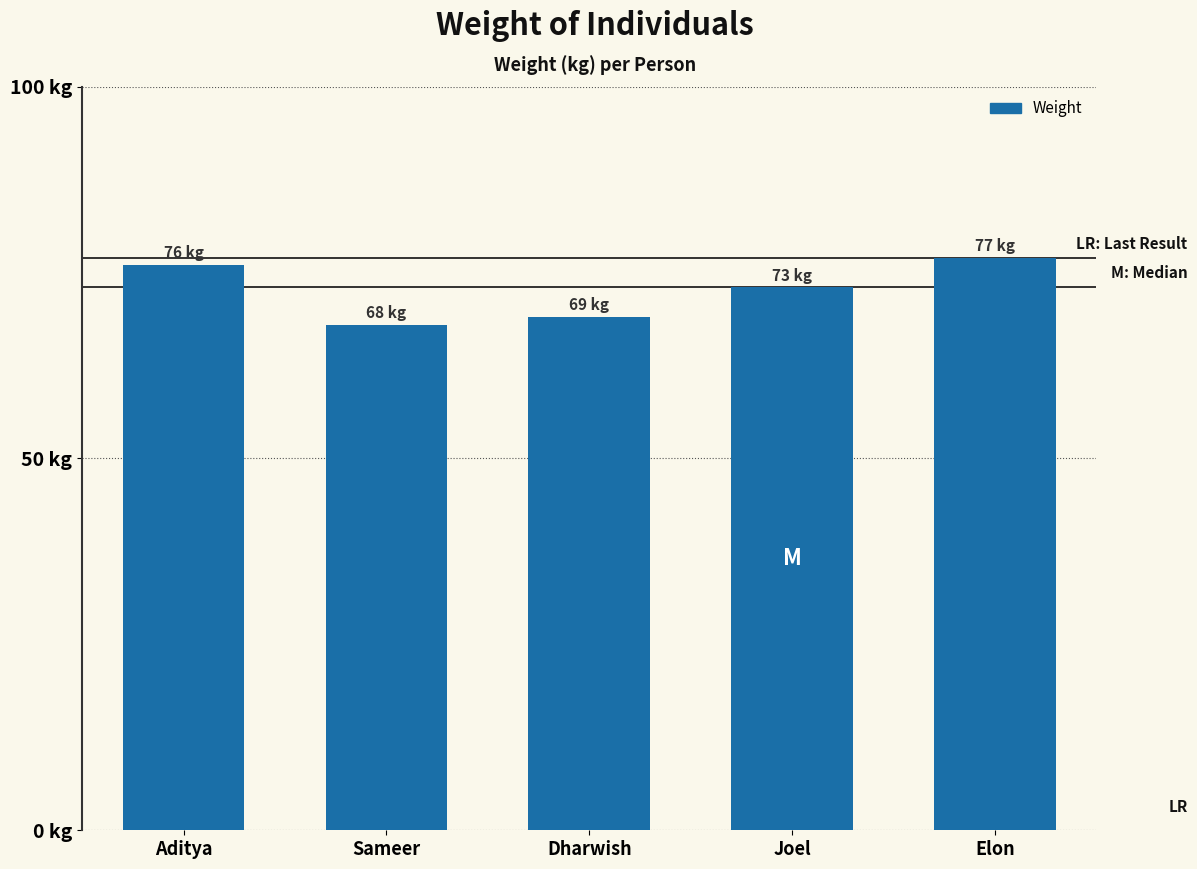

List the labels in order of value, smallest first.

Sameer, Dharwish, Joel, Aditya, Elon